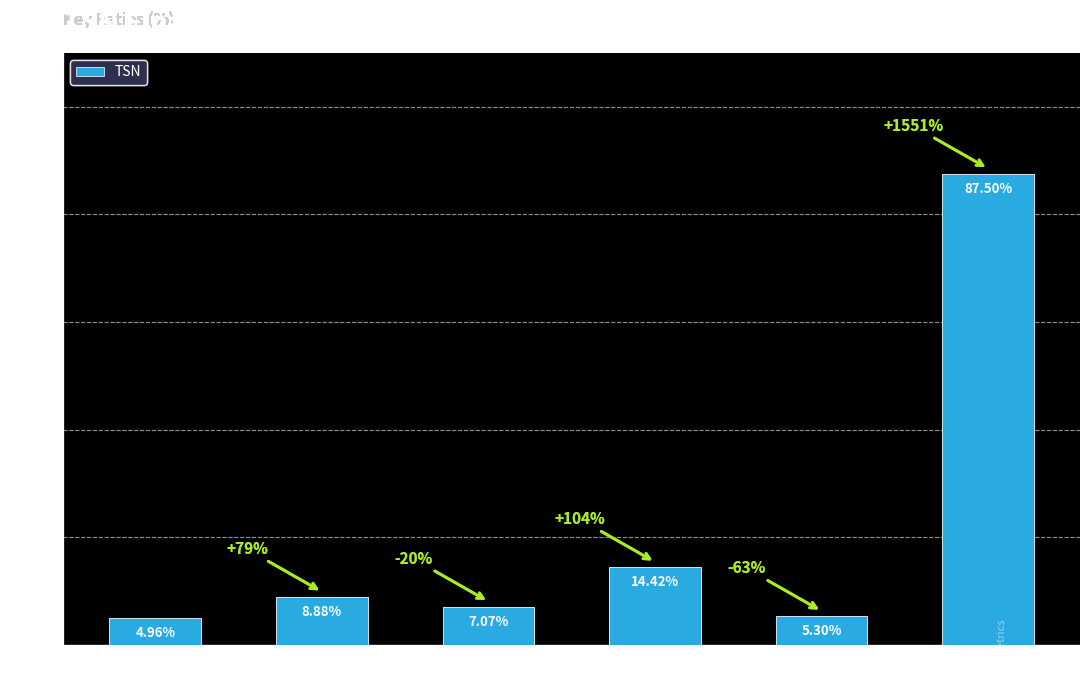

What is the difference between the maximum and minimum values?

82.5